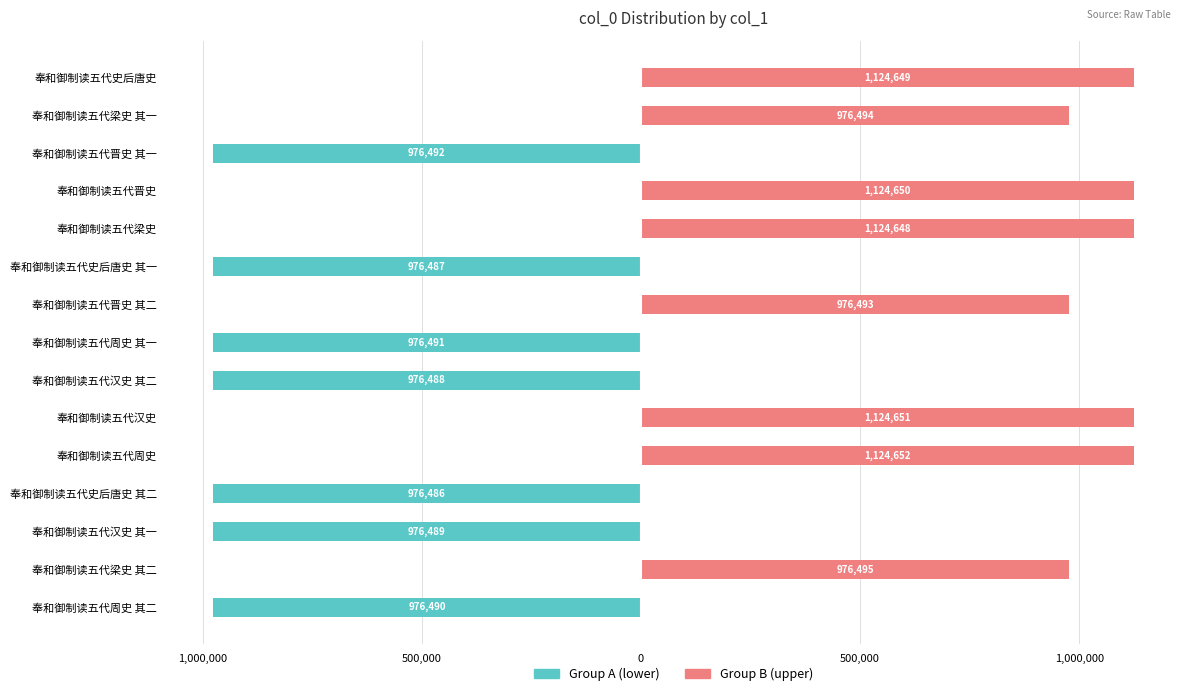

Count the number of categories in the chart.

15